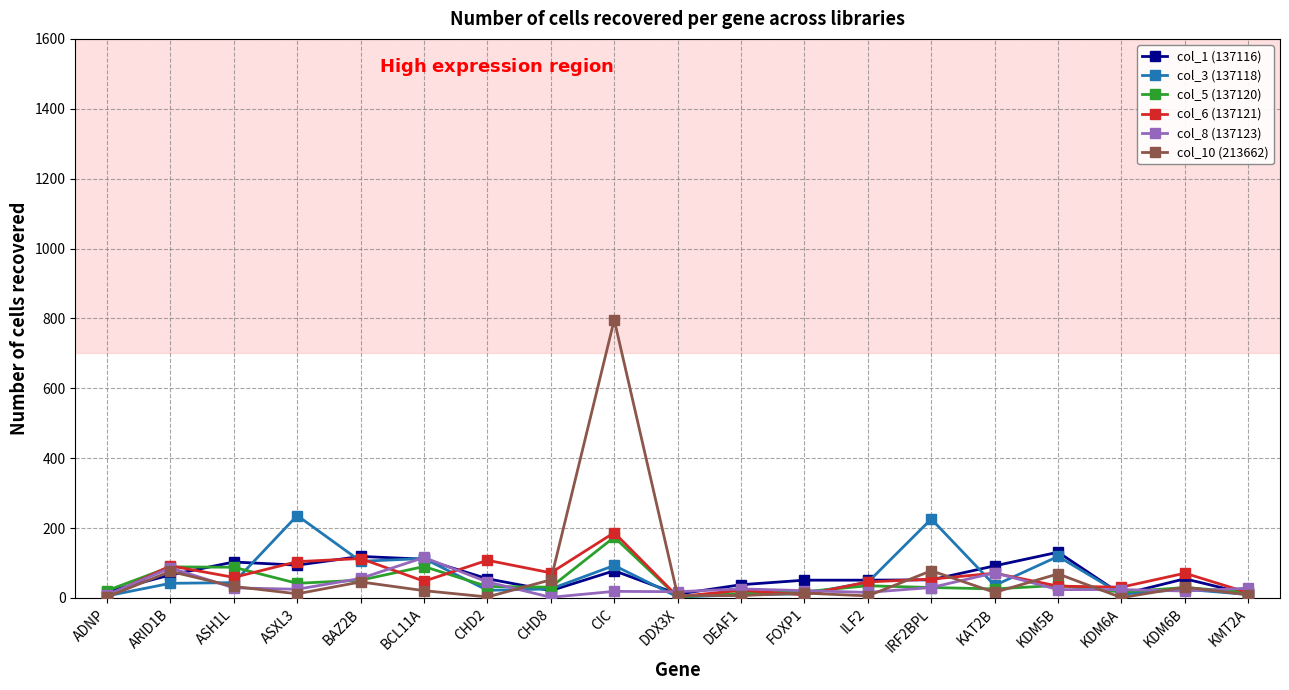

What is the maximum value shown in the chart?

796